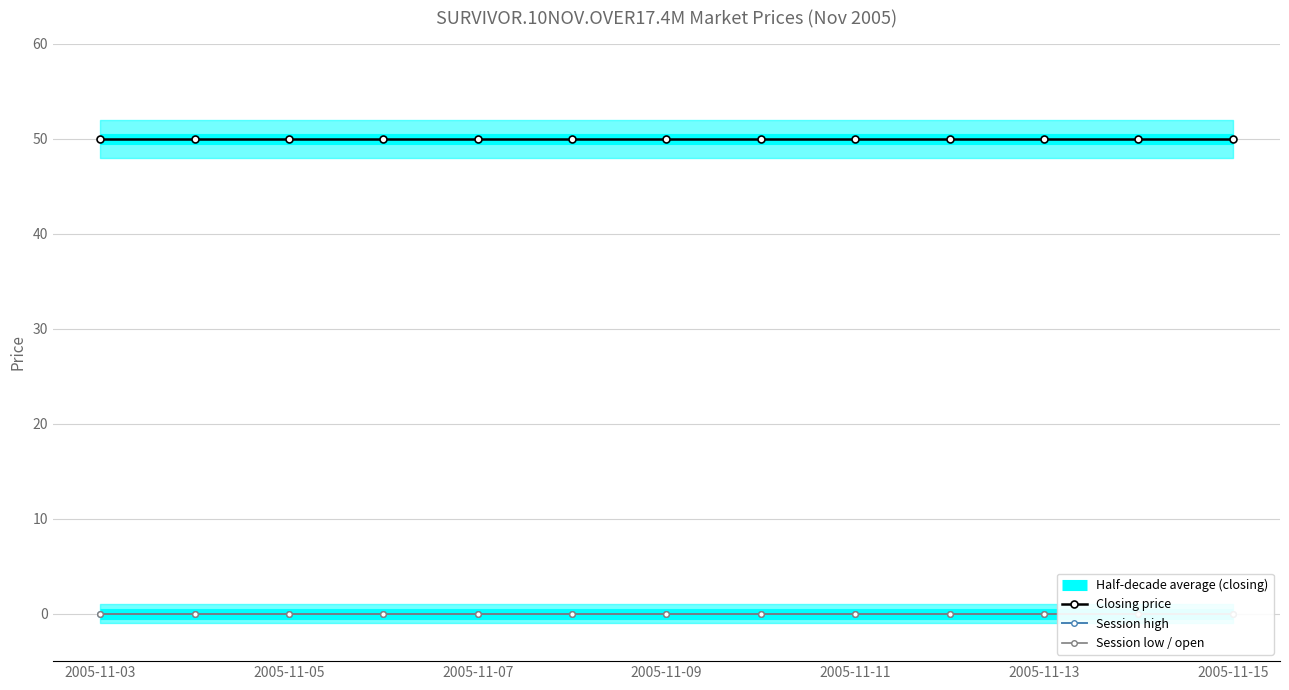

The Closing price series shows 50 at 2005-11-15. True or false?

True